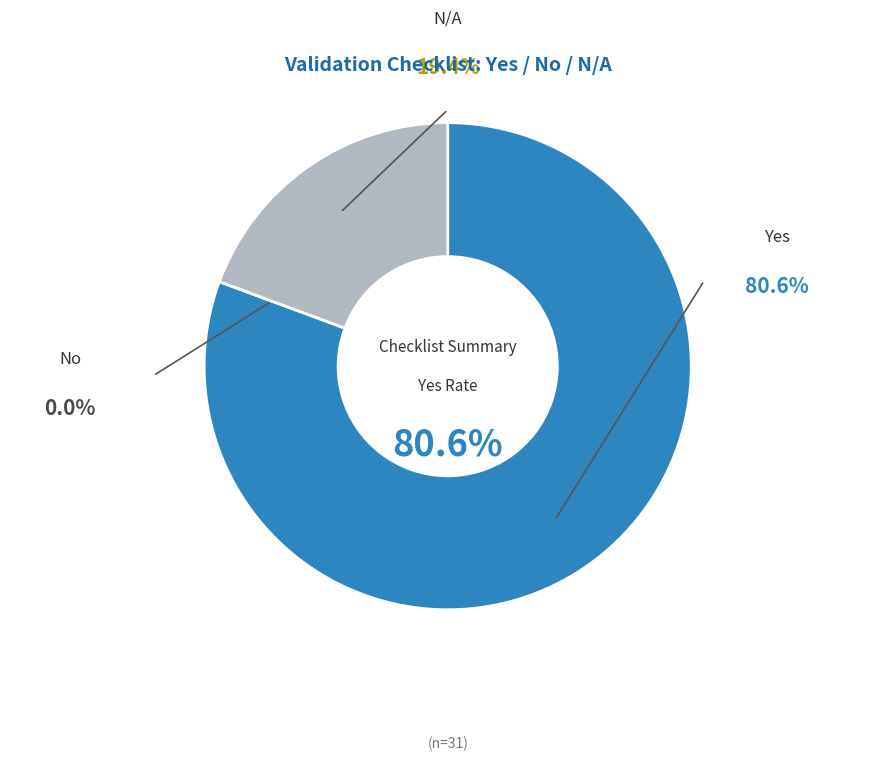

Combined, what portion of the pie is N/A and Yes?

100.0%